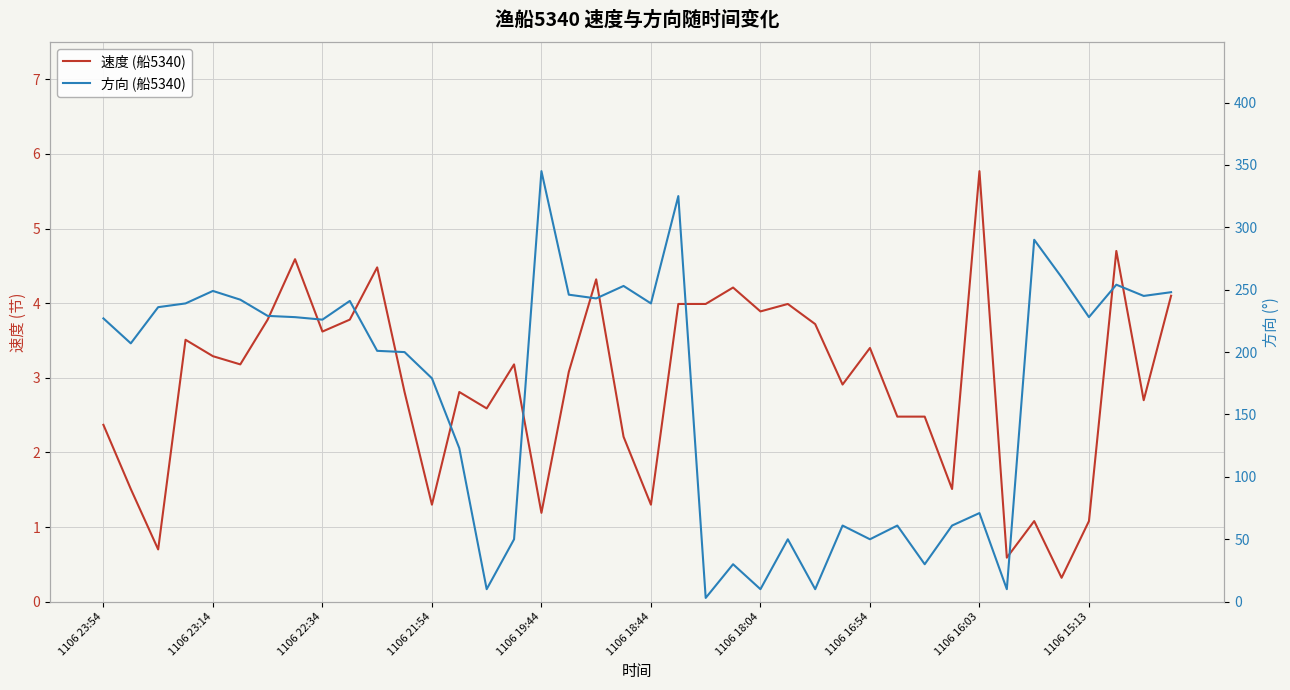

How many interior local peaks does the 方向 (船5340) series have?

12